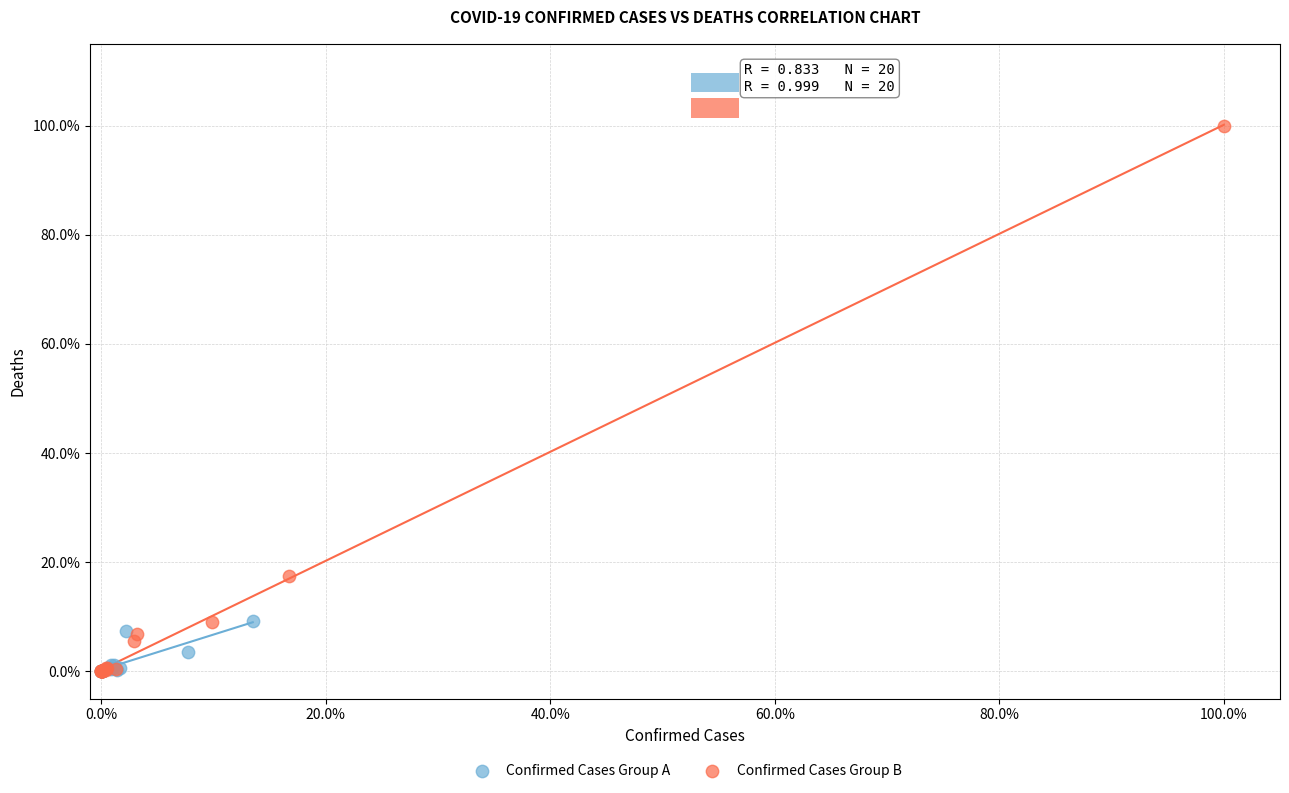

What are all the series names shown in the legend?

Confirmed Cases Group A, Confirmed Cases Group B